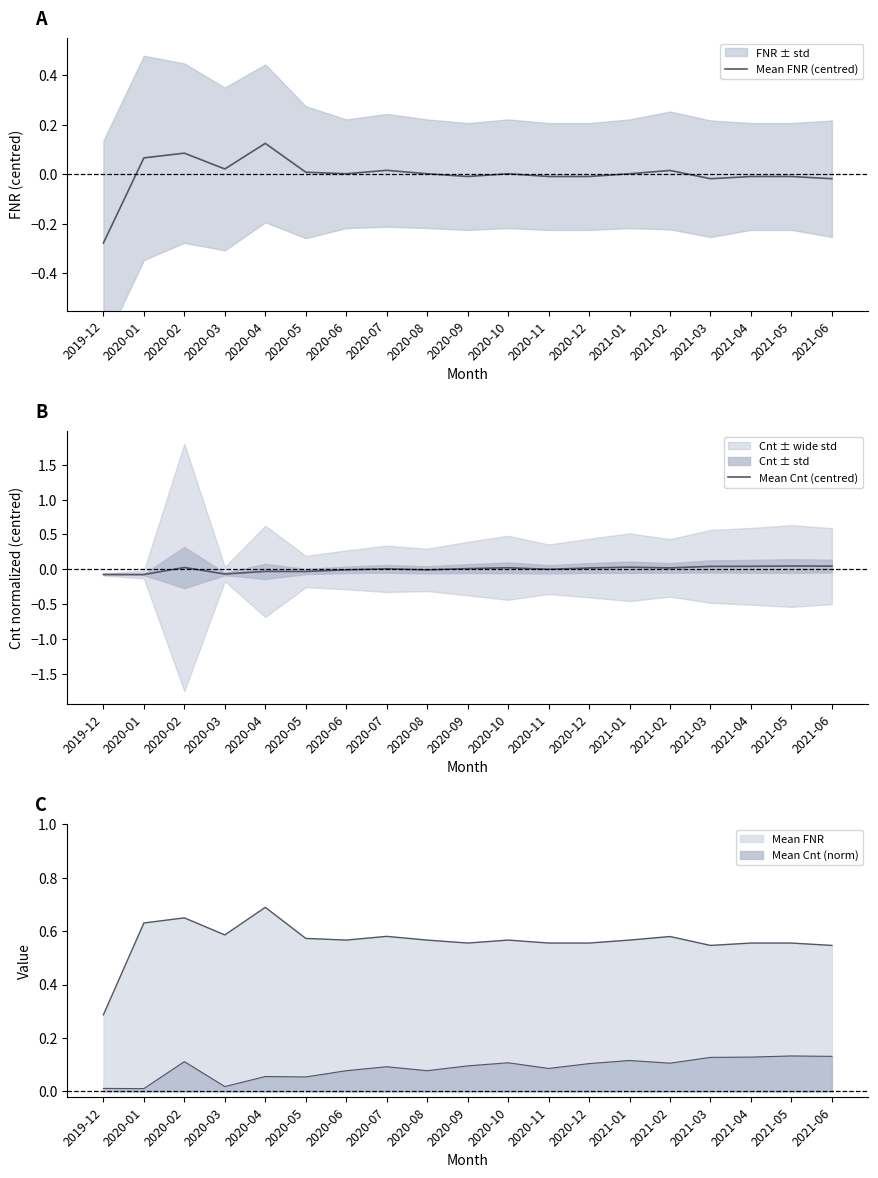

Between which two adjacent categories do Mean Cnt (centred) and Mean FNR (centred) first intersect?

2019-12 and 2020-01